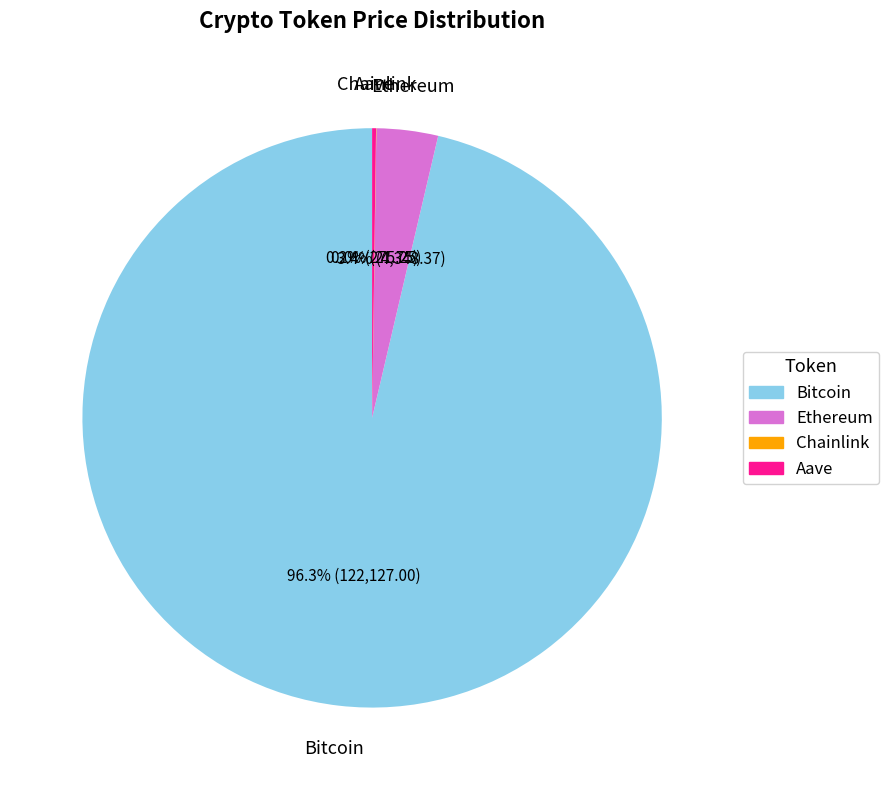

Which category has the biggest portion of the pie?

Bitcoin